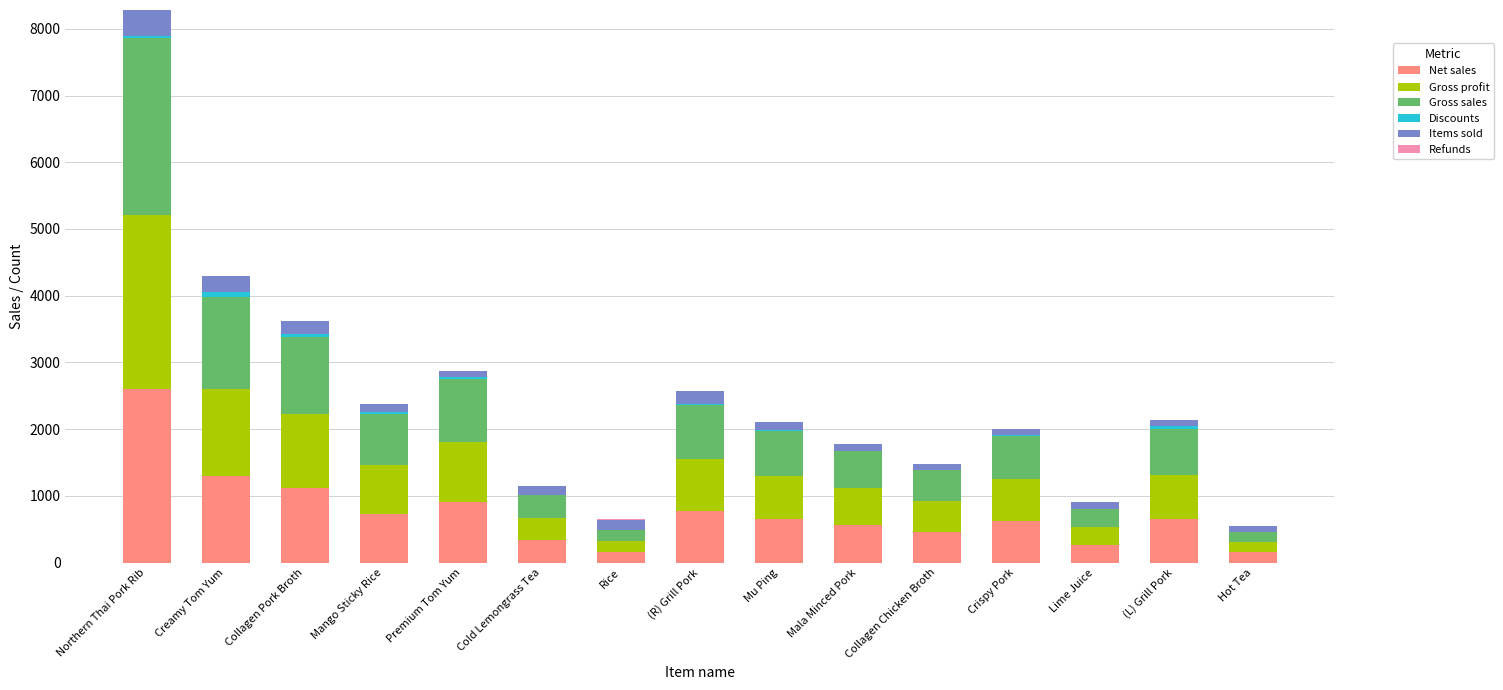

How many series are shown in this chart?

6